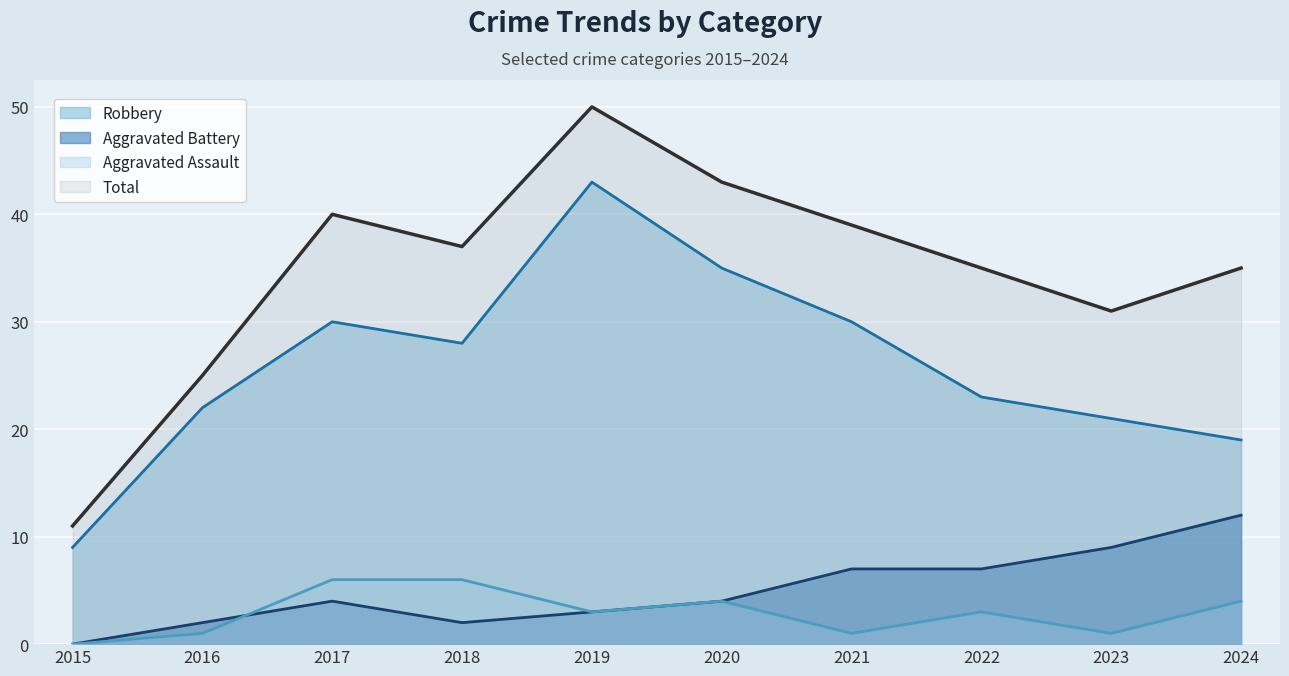

How many data points in Total are less than 37?

5